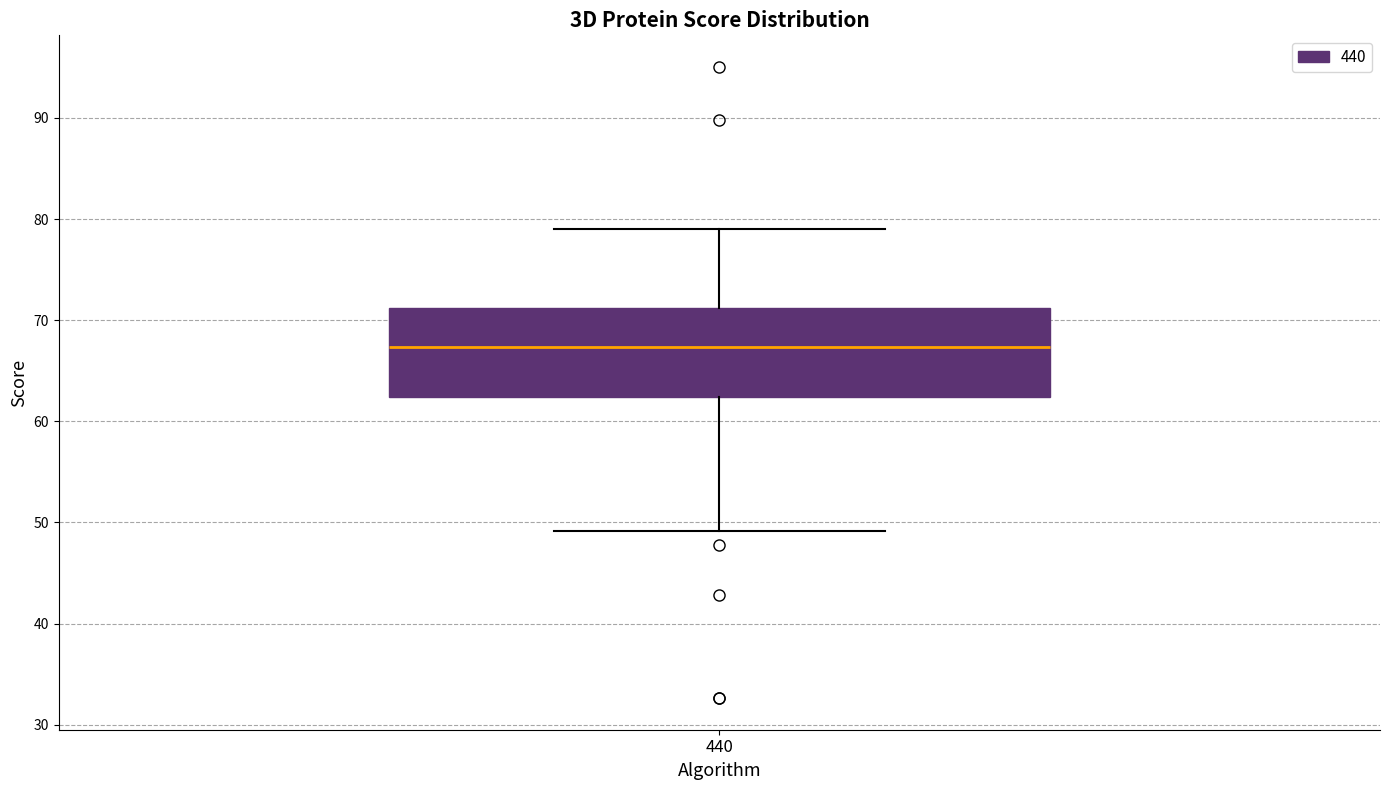

Transcribe this box plot: give where the median line is, the range the box spans, and where the two whiskers end, as read against the y-axis. The values are not printed on the chart, so give them approximately, as read against the axis.

median 67, box 62 to 71, whiskers 49 to 79